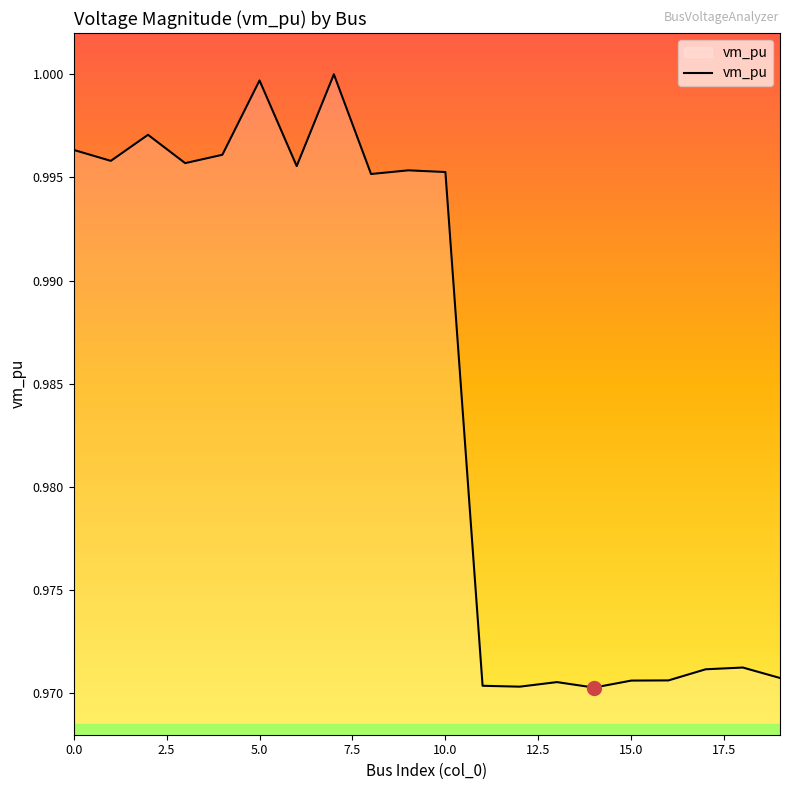

How many points are lower than both their immediate neighbors (excluding endpoints)?

6